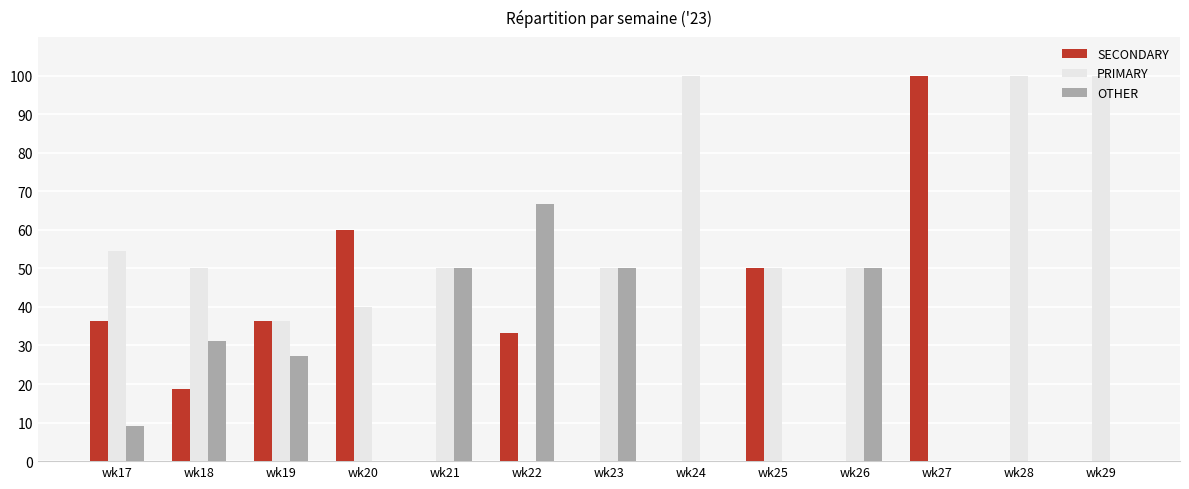

How many groups of bars are there?

13